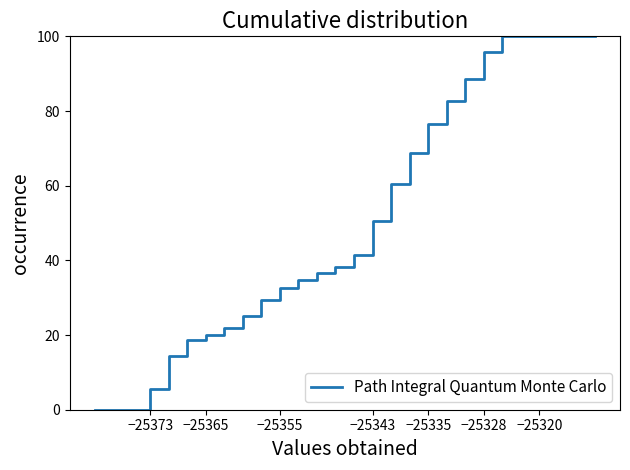

How many values exceed 41?

14